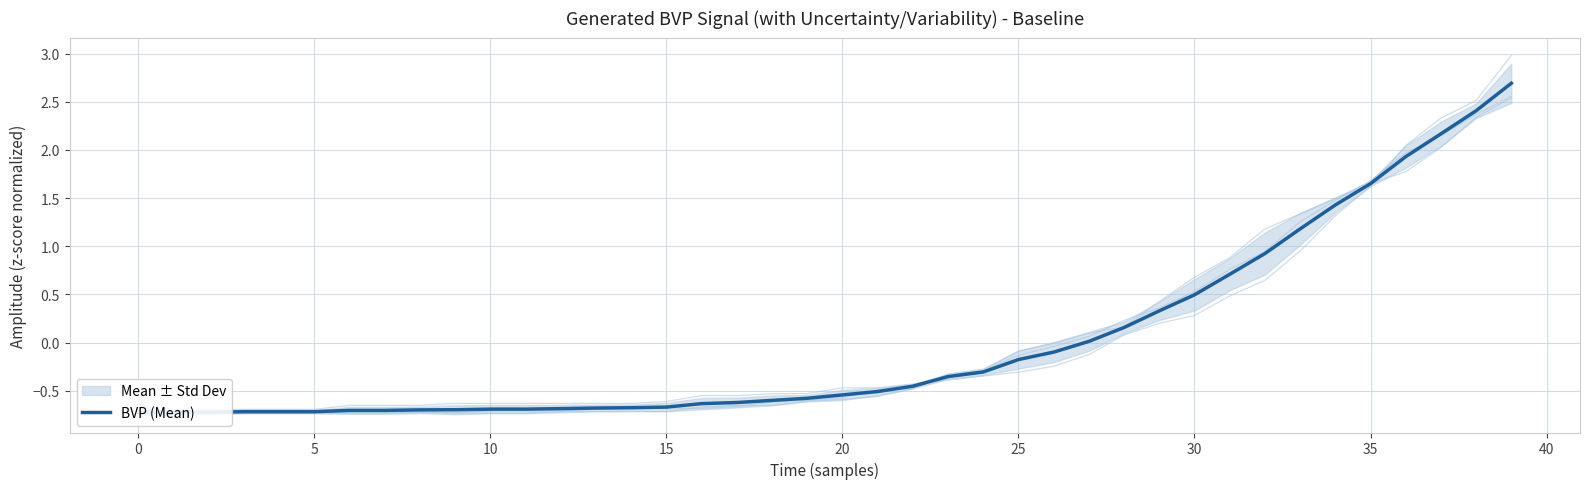

What is the label of the 14th point from the right?

26